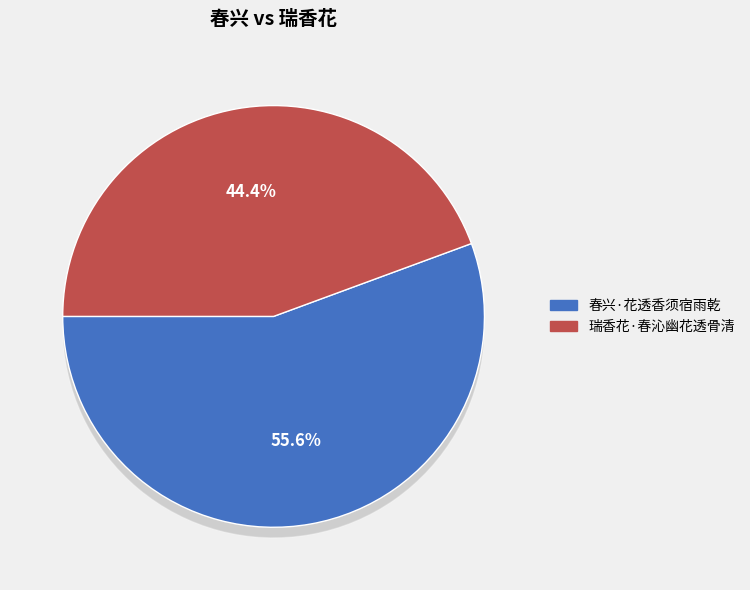

How many segments does this pie chart have?

2